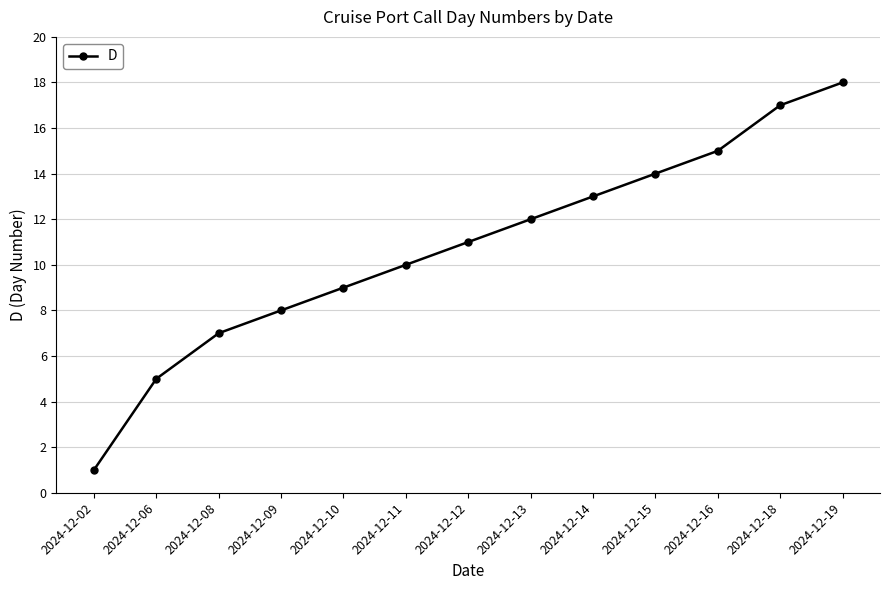

Read the value at 2024-12-19, to the nearest 5.

20